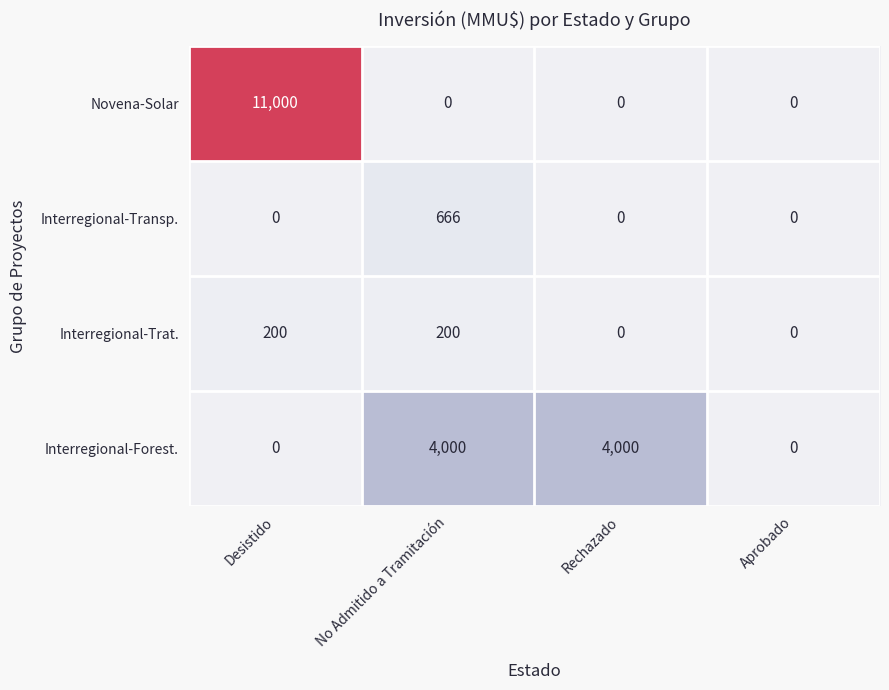

Count the number of categories in the chart.

4